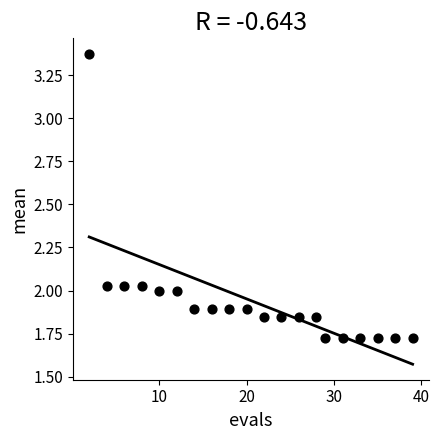

What is the range of X values (max minus min)?

37.0